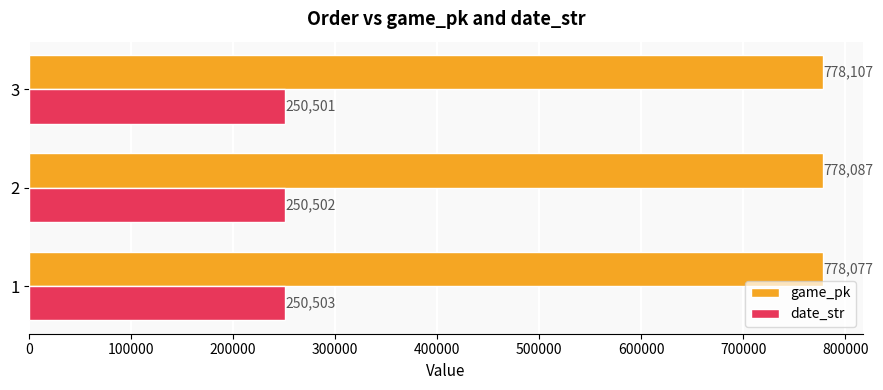

What is the maximum value for game_pk?

778107